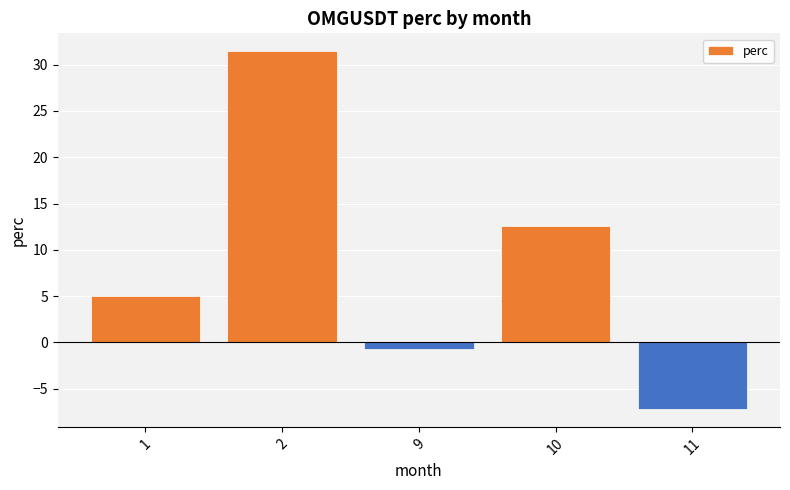

Does the chart contain any negative values?

Yes